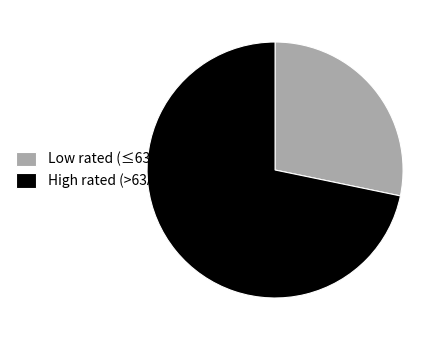

Combined, do High rated (>63A) (5) and Low rated (≤63A) (9) account for over 50%?

Yes